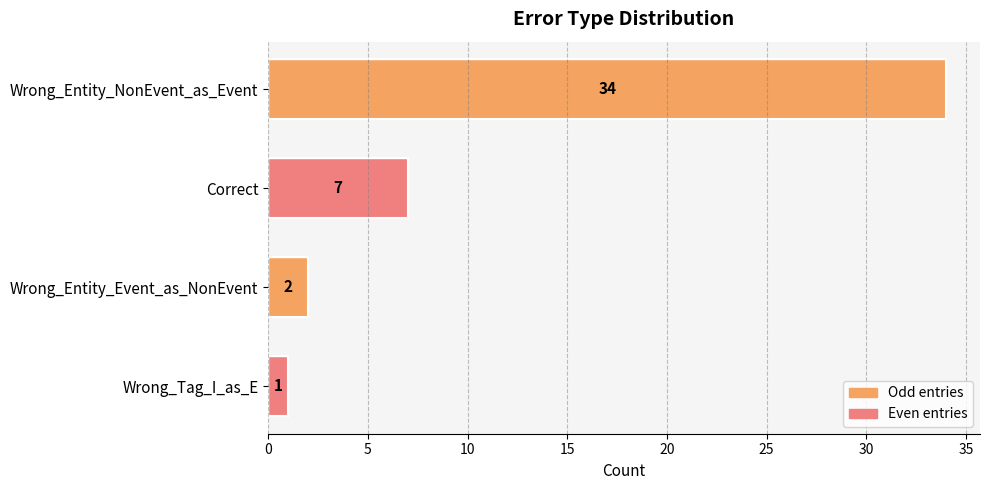

List the labels in order of value, smallest first.

Wrong_Tag_I_as_E, Wrong_Entity_Event_as_NonEvent, Correct, Wrong_Entity_NonEvent_as_Event